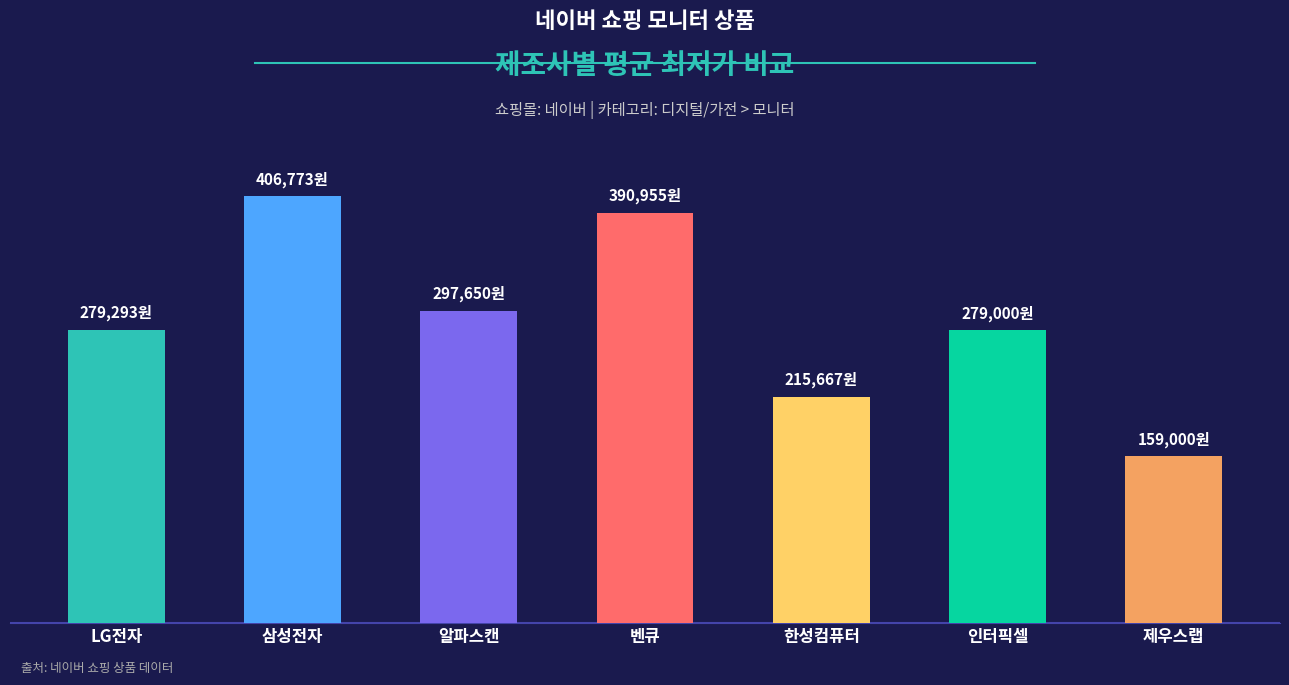

Reading left to right, list all the values displayed in this chart.

LG전자=279293	삼성전자=406773	알파스캔=297650	벤큐=390955	한성컴퓨터=215667	인터픽셀=279000	제우스랩=159000